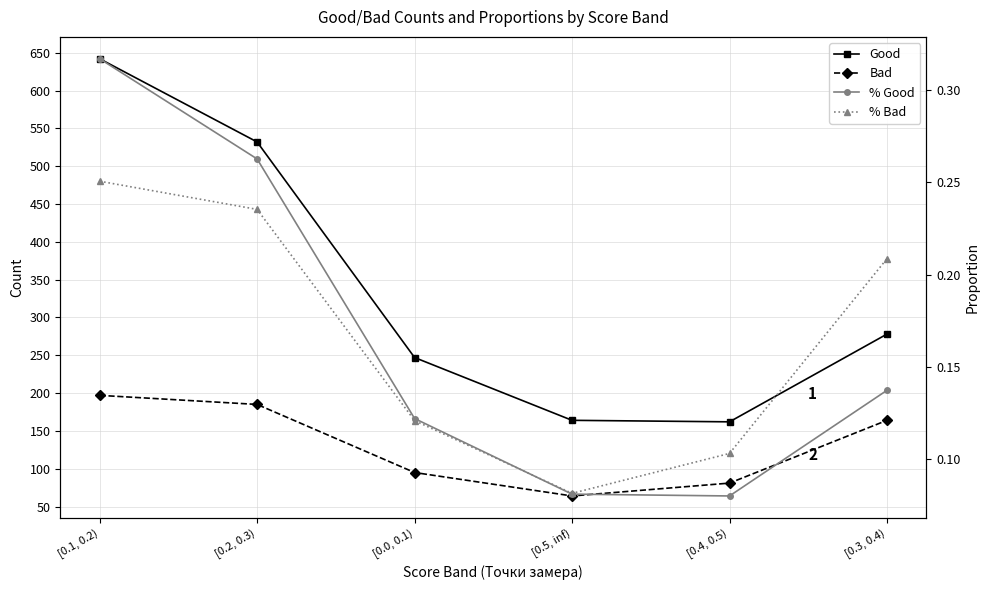

What is the sum of all % Bad values?

1.0